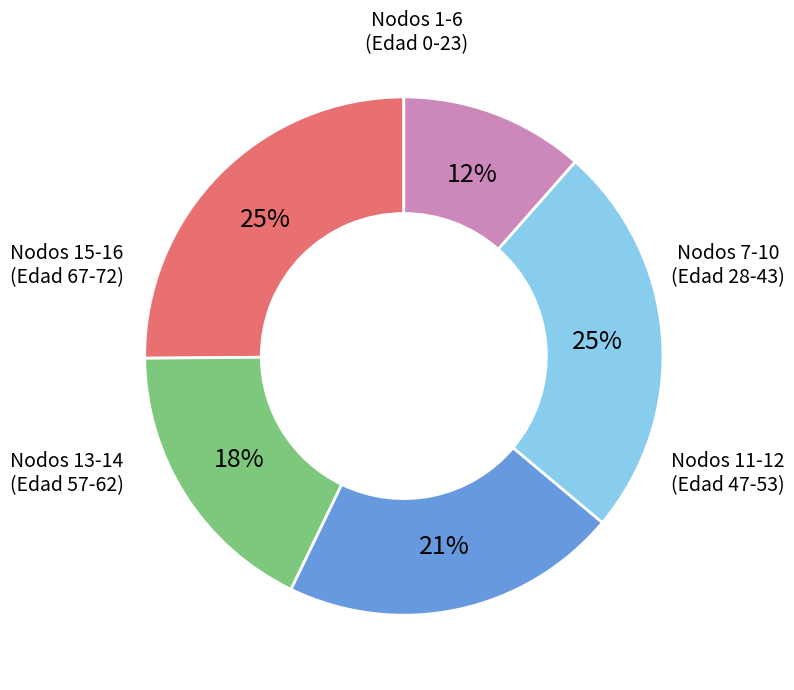

Count the number of slices in the pie.

5